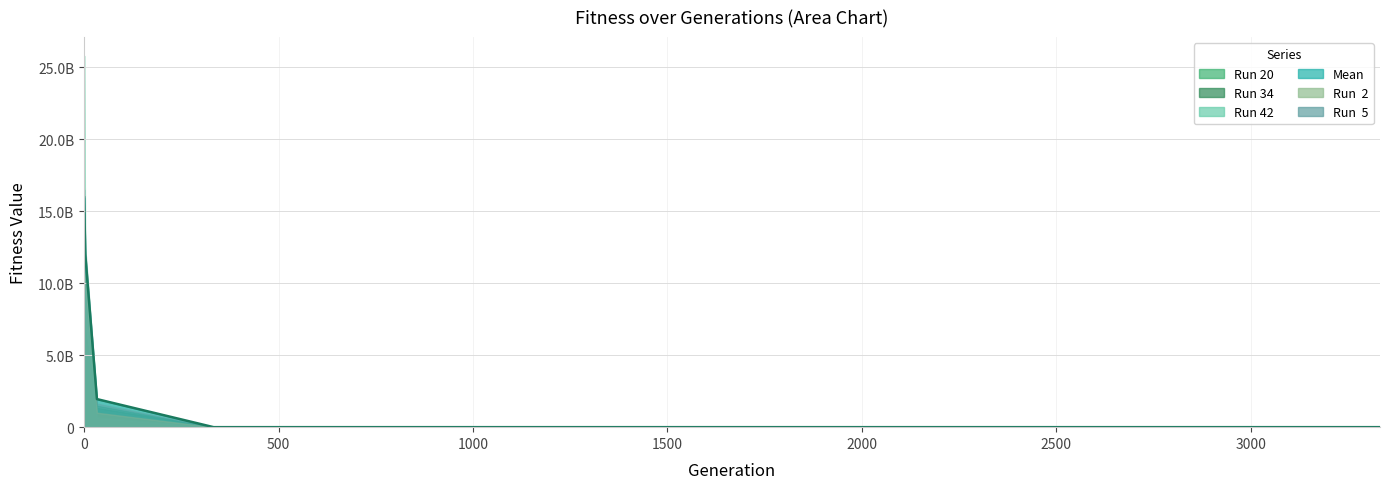

What is the value of the Run 42 point at the 8th from the left?

754.2